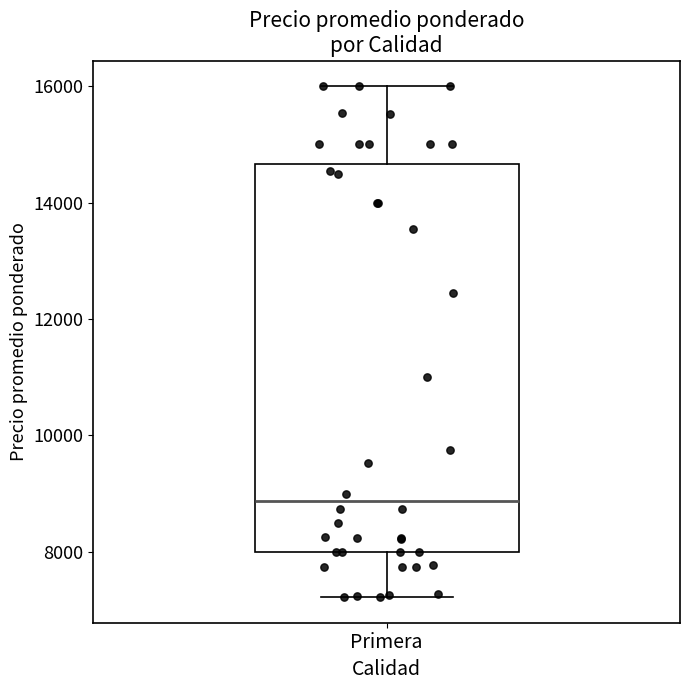

Read this box plot against the y-axis: the position of the median line, the range covered by the box, and the ends of both whiskers. The values are not printed on the chart, so give them approximately, as read against the axis.

median 8800, box 8000 to 14600, whiskers 7200 to 16000